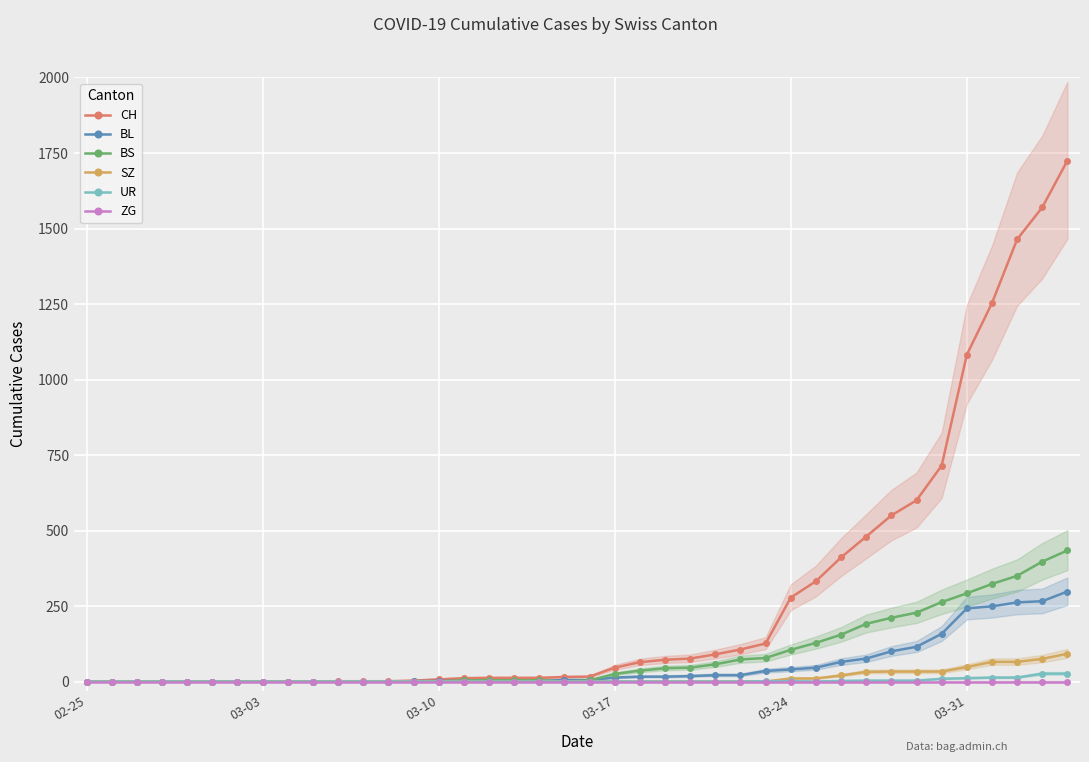

The value of CH at 03-10 is -1006. True or false?

False